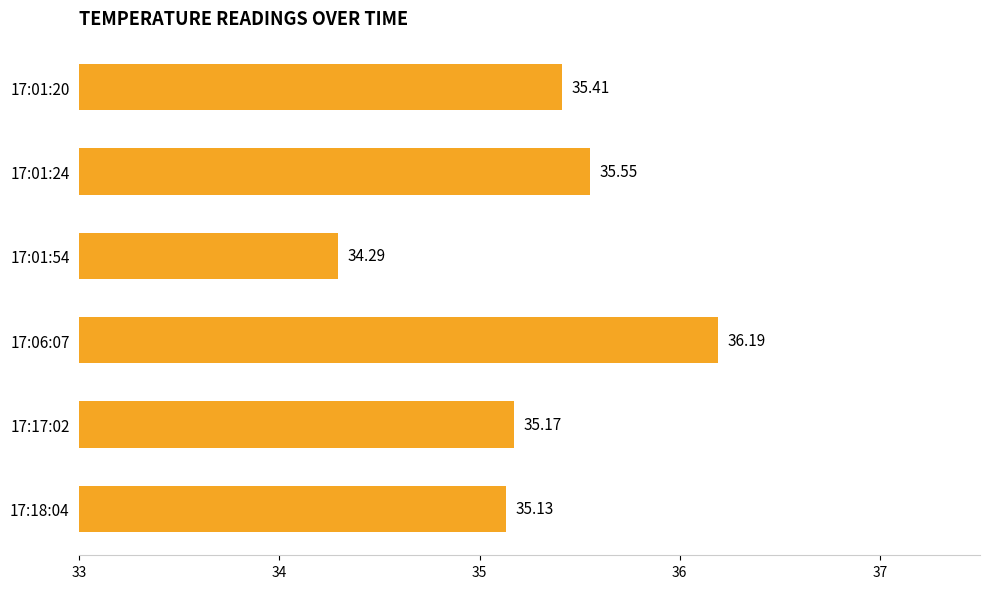

Rank the categories by value from highest to lowest.

17:06:07, 17:01:24, 17:01:20, 17:17:02, 17:18:04, 17:01:54